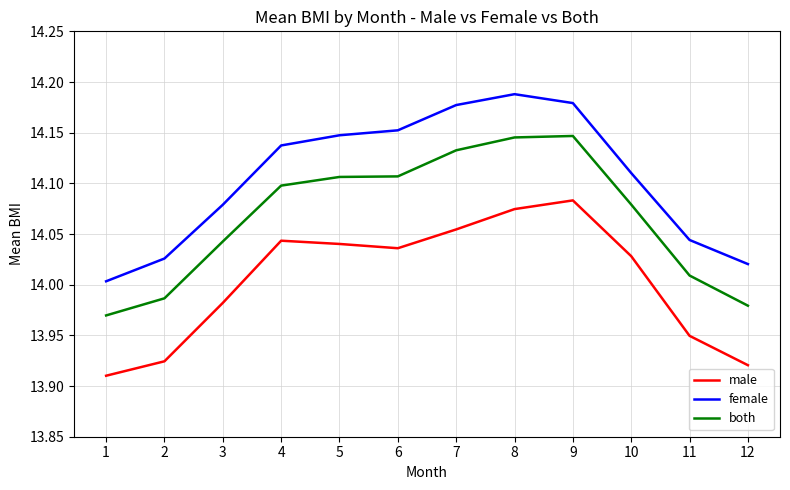

What is the difference between the second highest and minimum values in the male series?

0.2